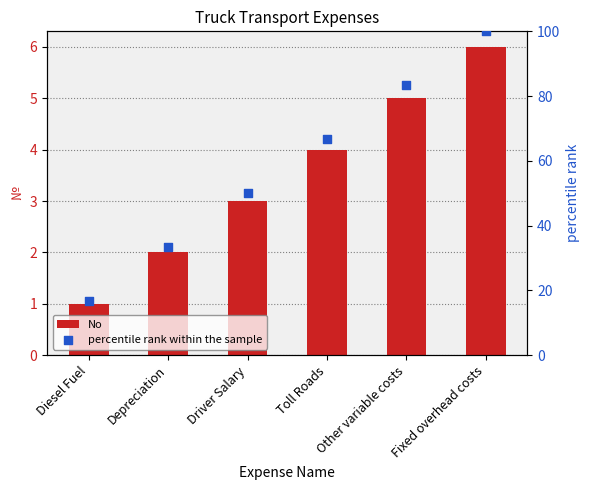

Which series reaches the minimum Y coordinate?

No